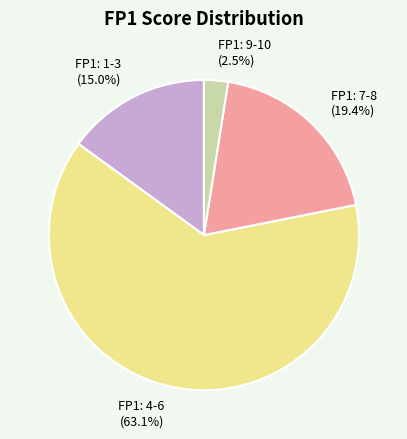

Rank the categories by value from highest to lowest.

FP1: 4-6, FP1: 7-8, FP1: 1-3, FP1: 9-10